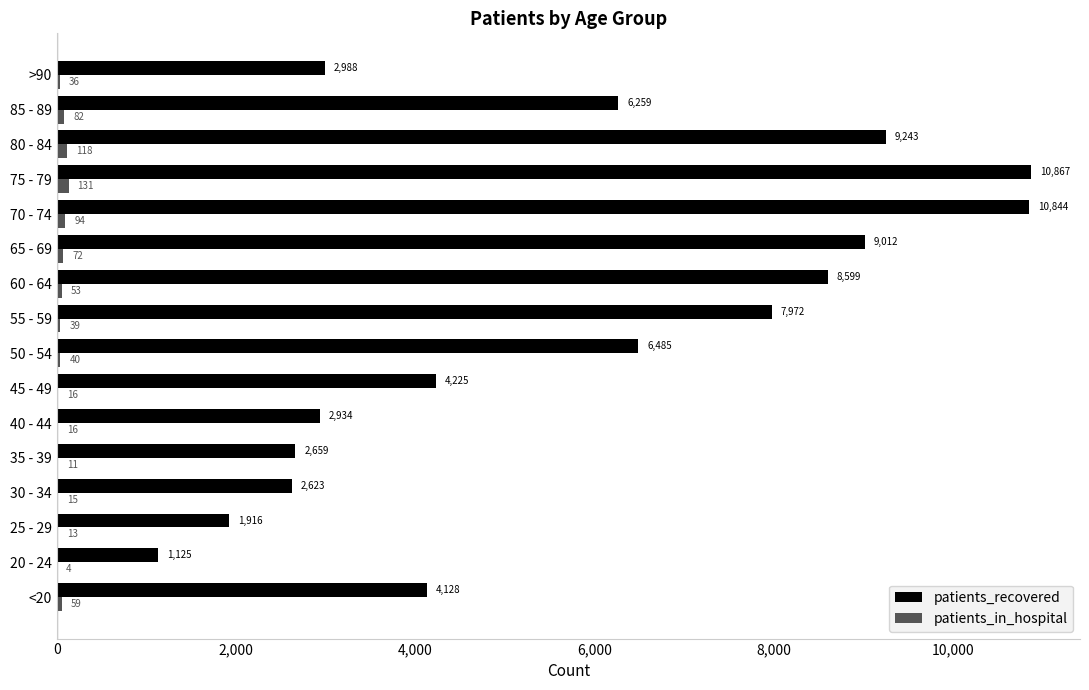

Count the number of data series in this chart.

2